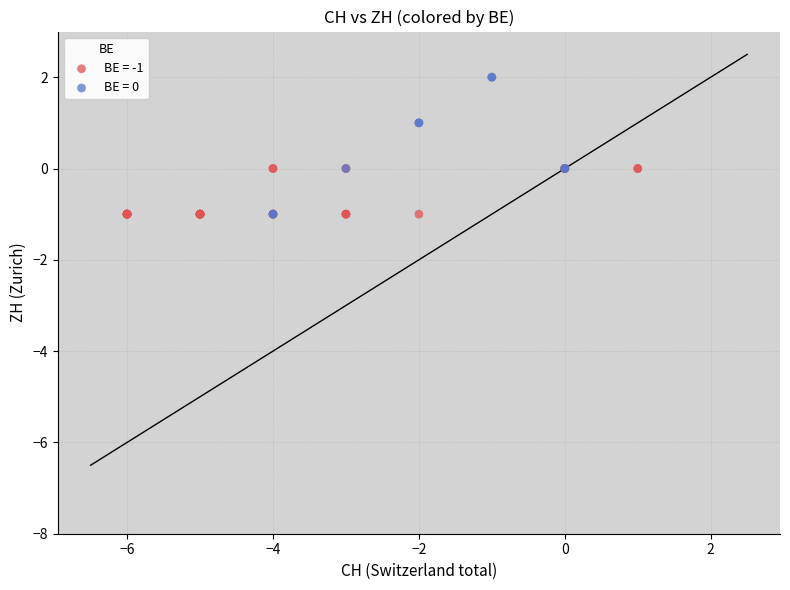

Which series contains the highest Y value?

BE = 0